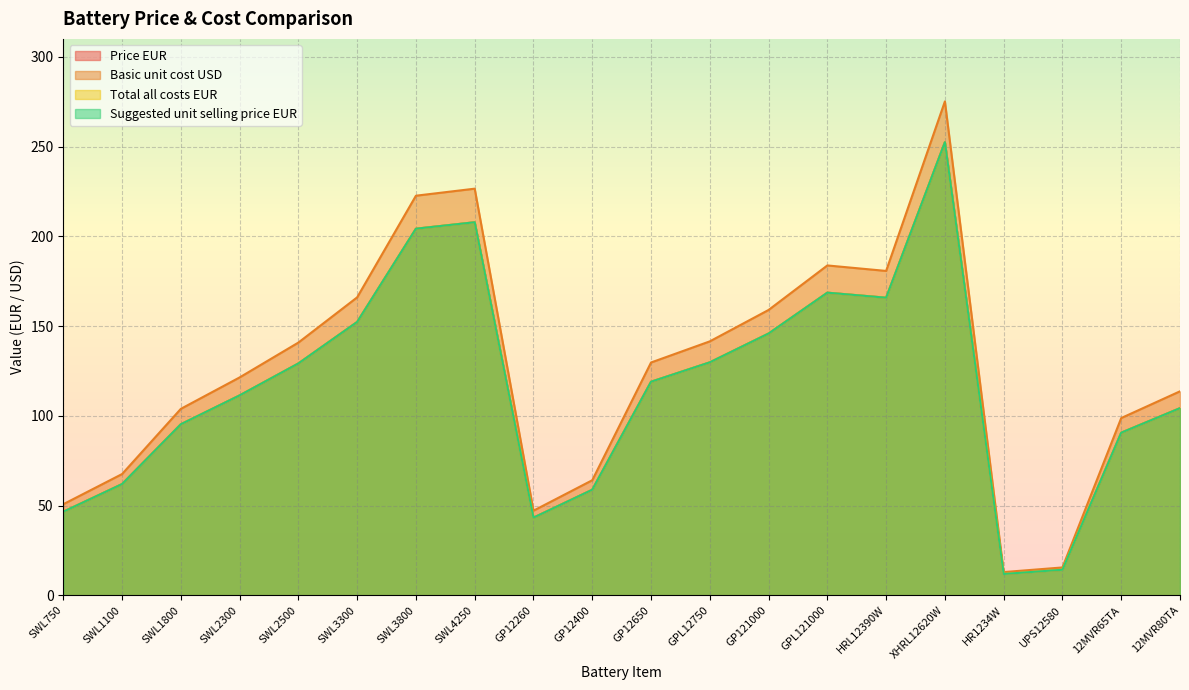

At which label does Total all costs EUR reach its minimum?

HR1234W